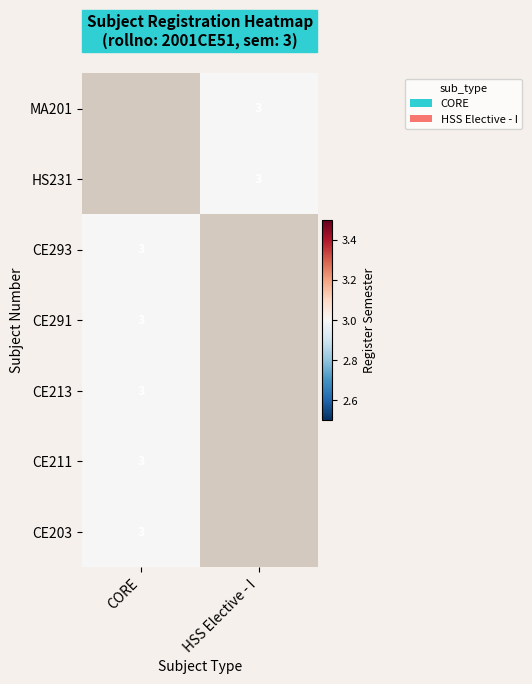

Where is CE293 nearest to the value 3?

CORE